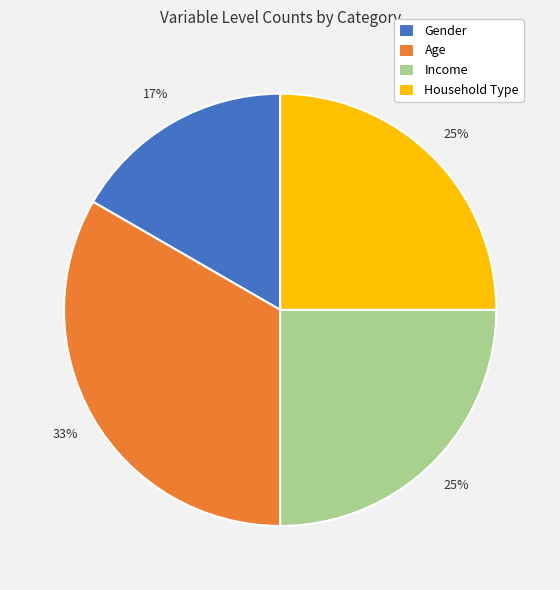

Does any single category account for the majority?

No